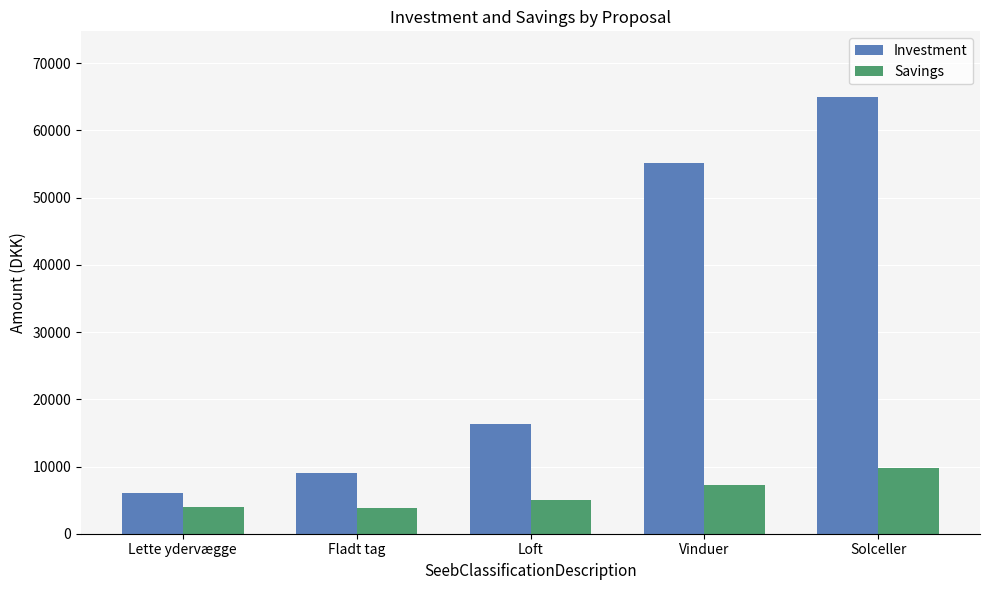

What value does the Investment series have at Vinduer?

55200